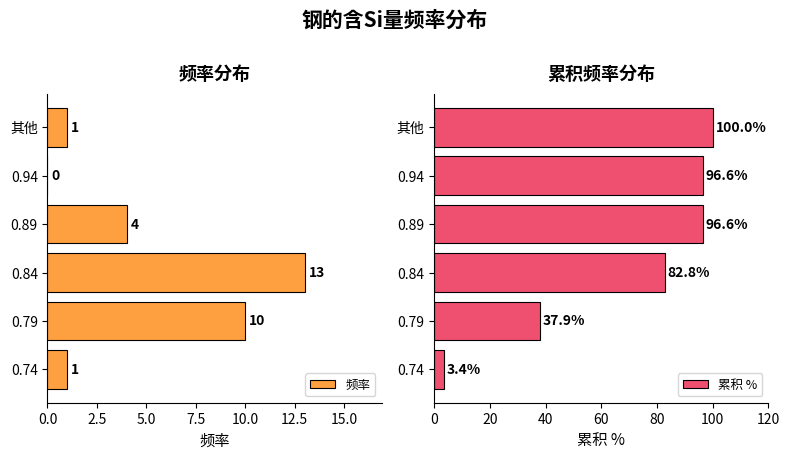

What is the value of the 累积 % bar at the 3rd from the left?

82.8